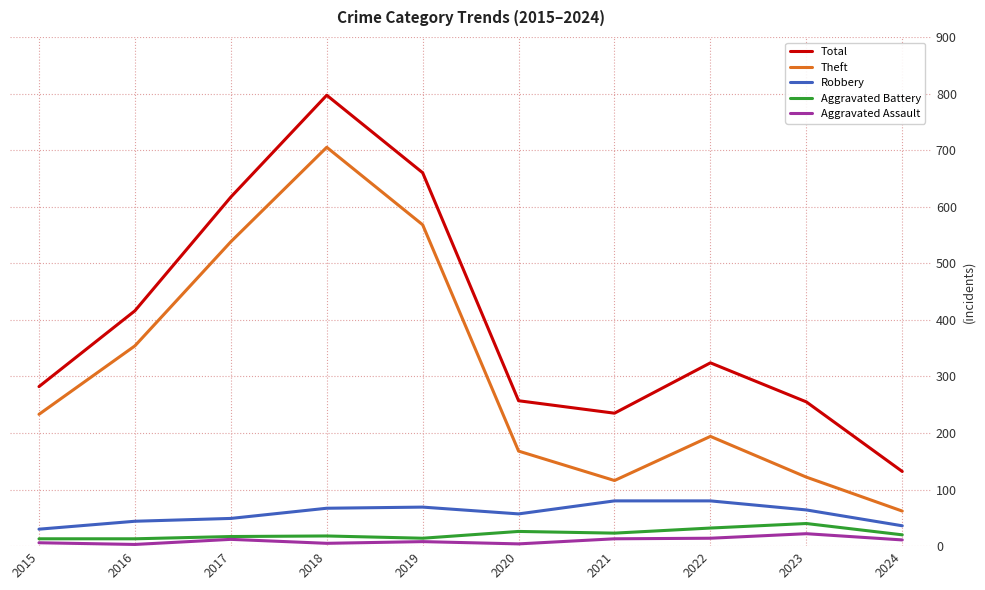

What is the approximate value of Theft at 2022, to the nearest 100?

200